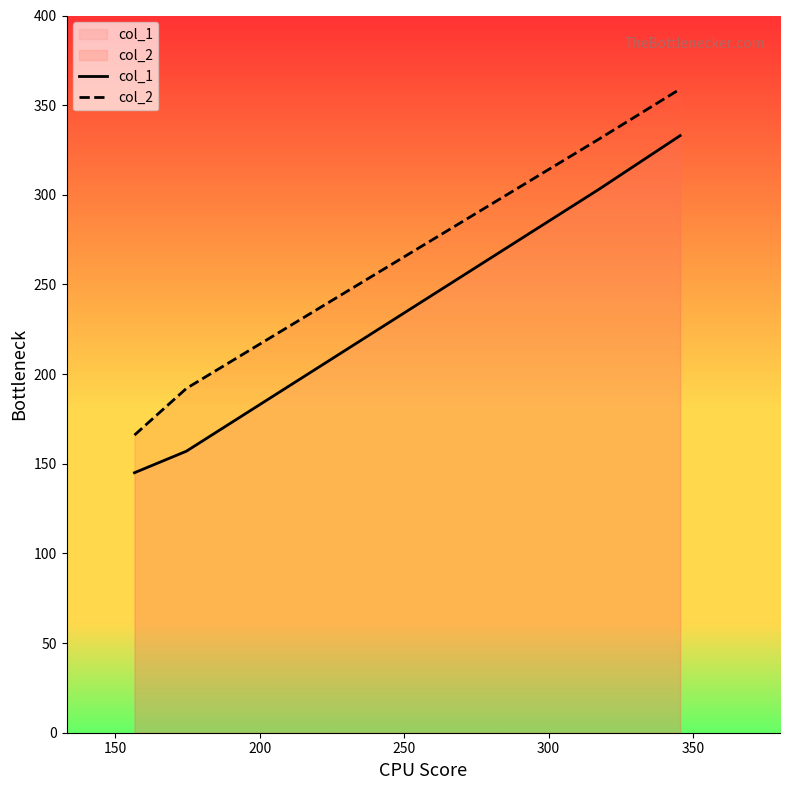

True or false: col_1 and col_2 intersect in this chart.

False